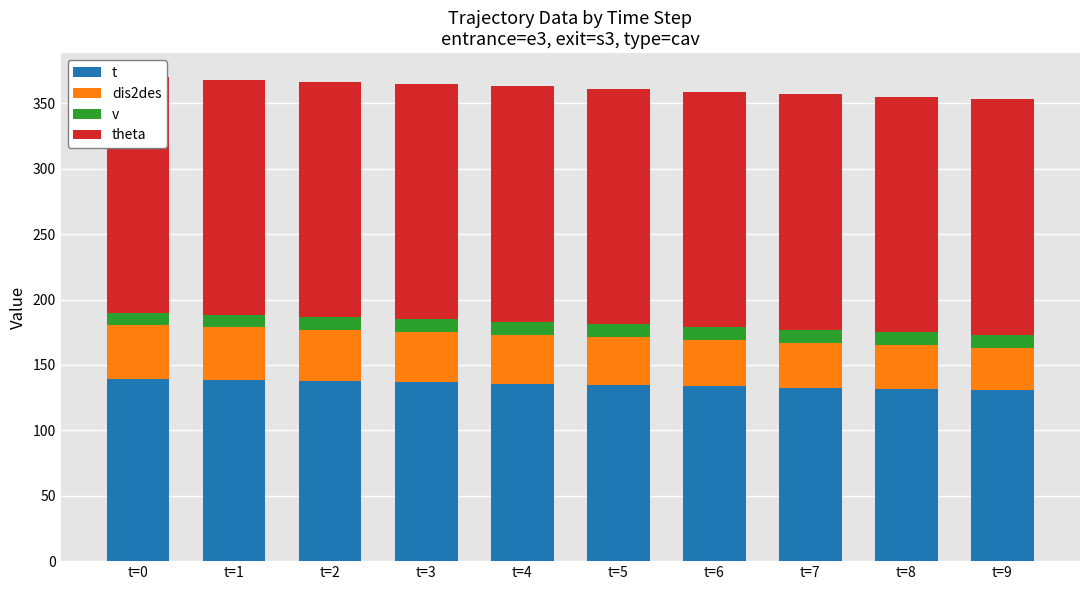

What is the value of the dis2des bar at the 7th from the left?

35.3